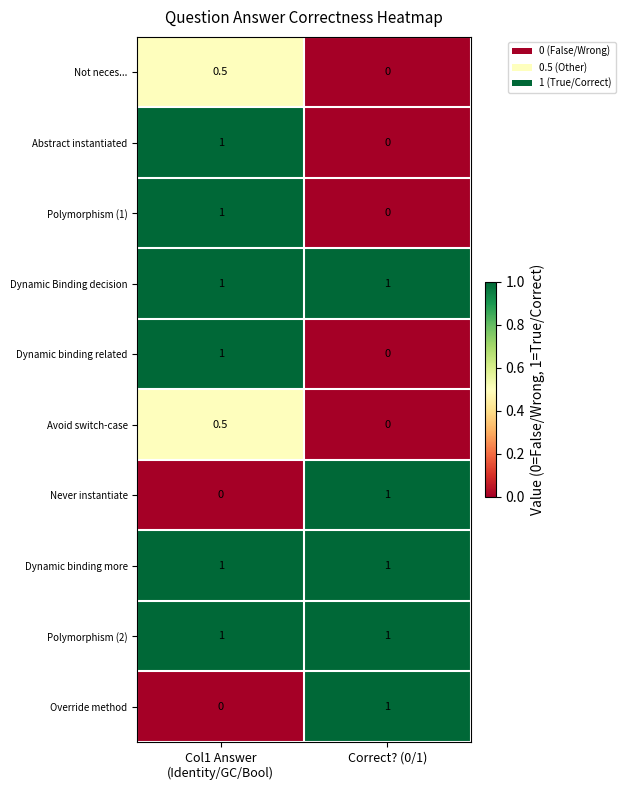

How many positive values does the Dynamic binding related series have?

1